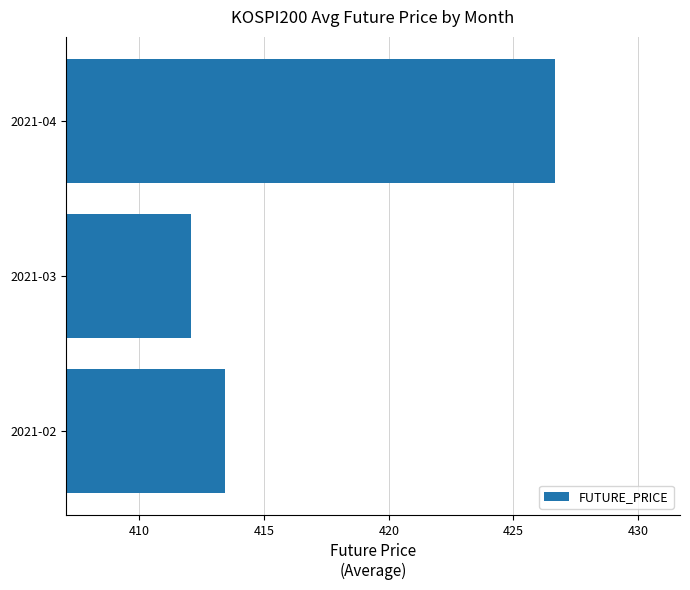

Which category has the lowest value across all series?

2021-03